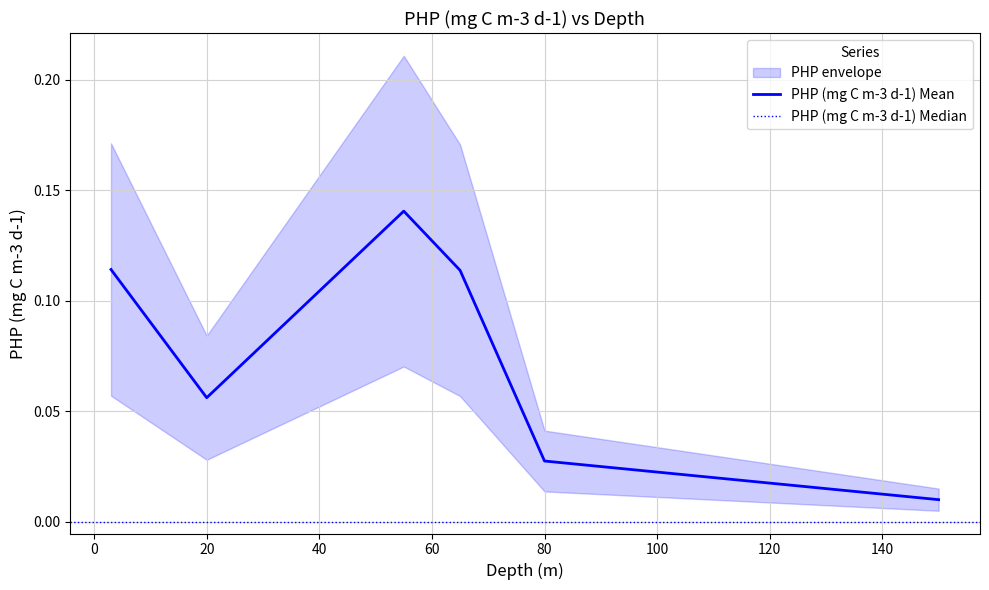

True or false: there are more than 1 points higher than both neighbors.

False